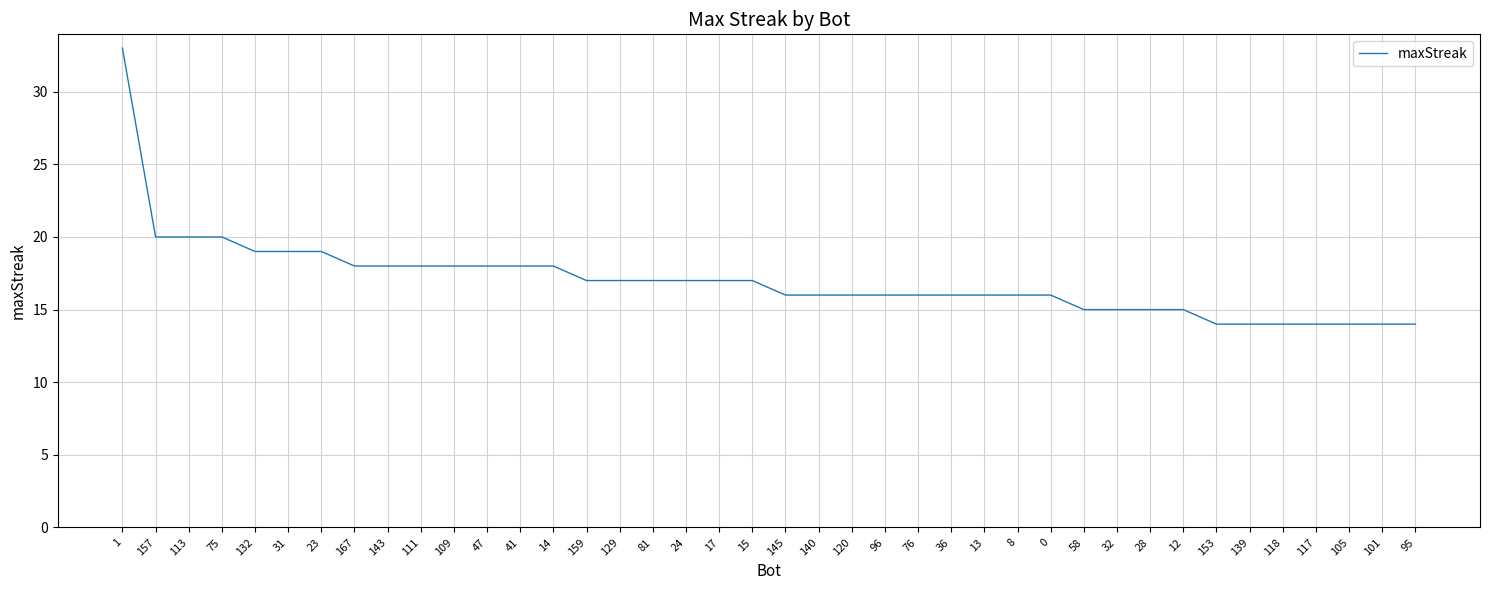

Is it true that the value at 95 is 14?

True